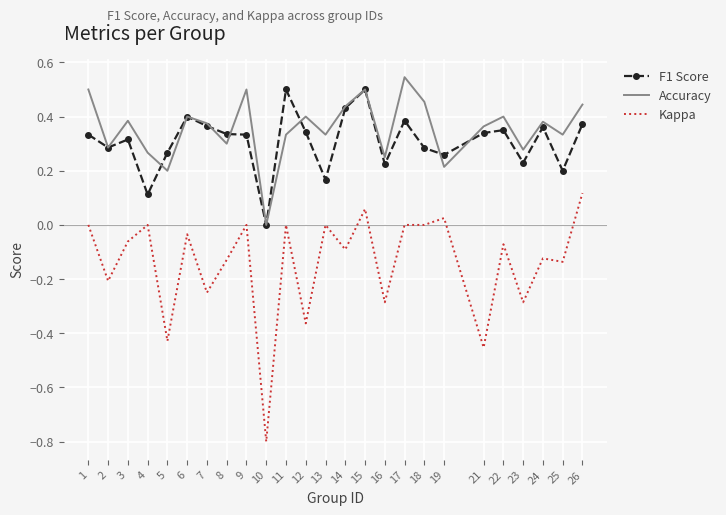

True or false: Kappa and Accuracy cross at least once.

False